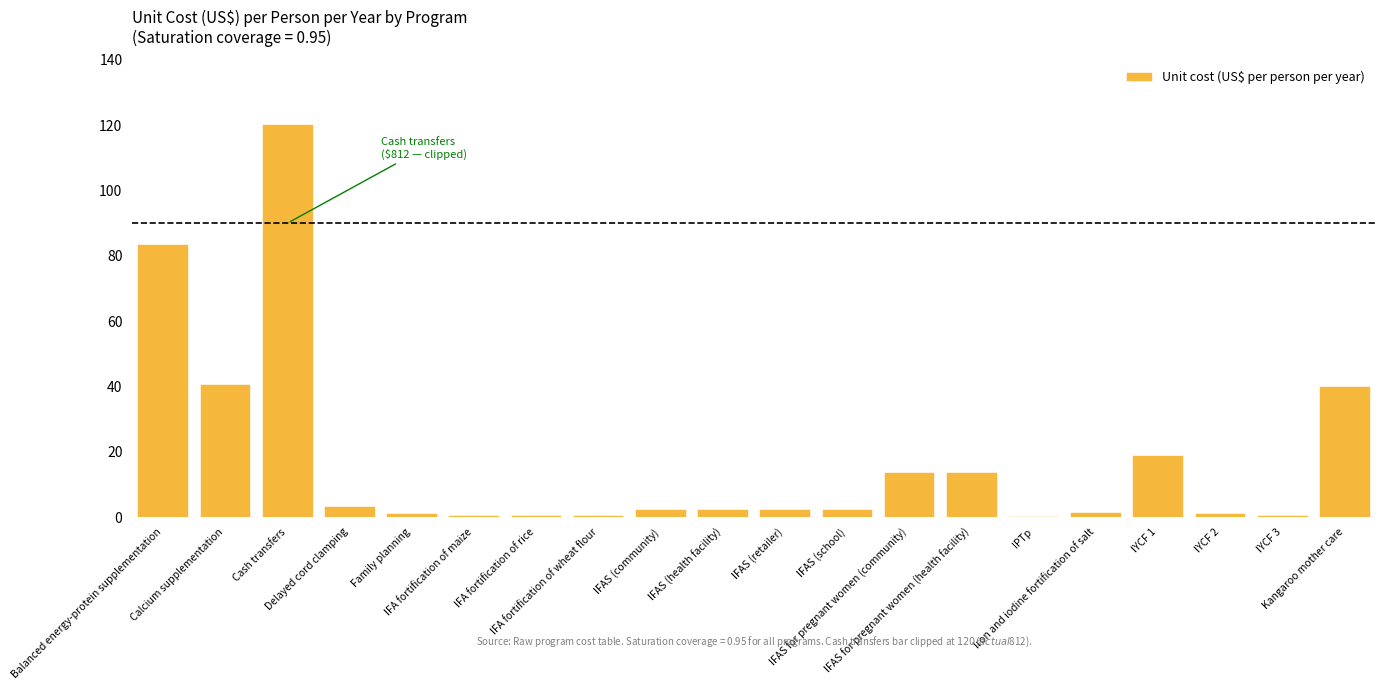

What is the change in value from Family planning to Kangaroo mother care?

+38.9